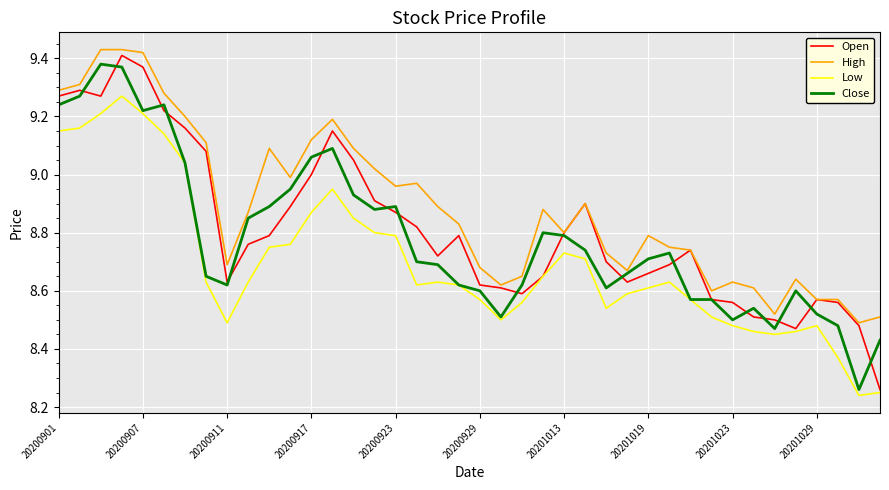

What is the difference between the second highest and minimum values in the Low series?

1.0